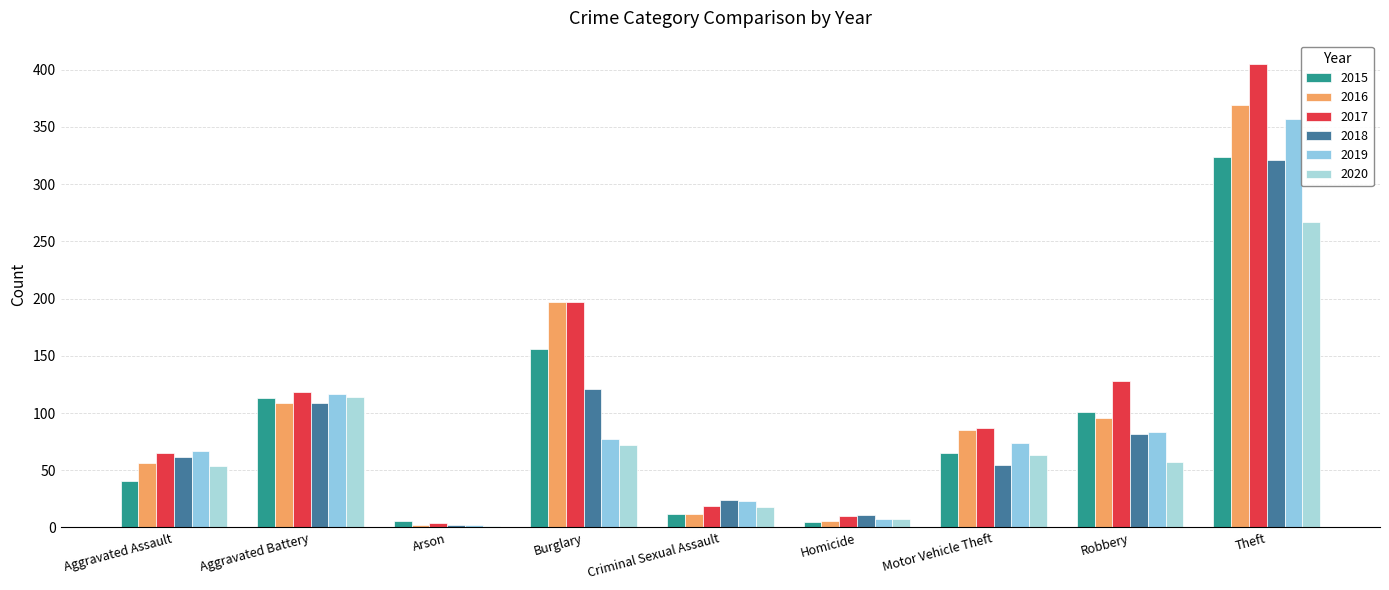

What is the greatest value displayed?

405